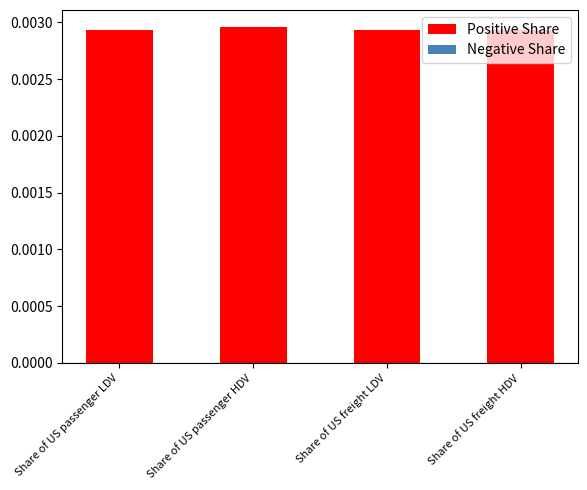

Are the bars horizontal?

No